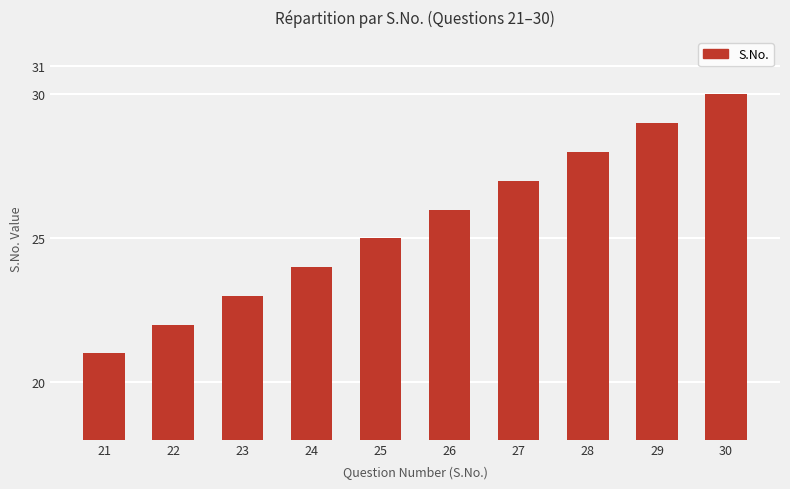

Reading right to left, list all the values displayed in this chart.

30=30	29=29	28=28	27=27	26=26	25=25	24=24	23=23	22=22	21=21